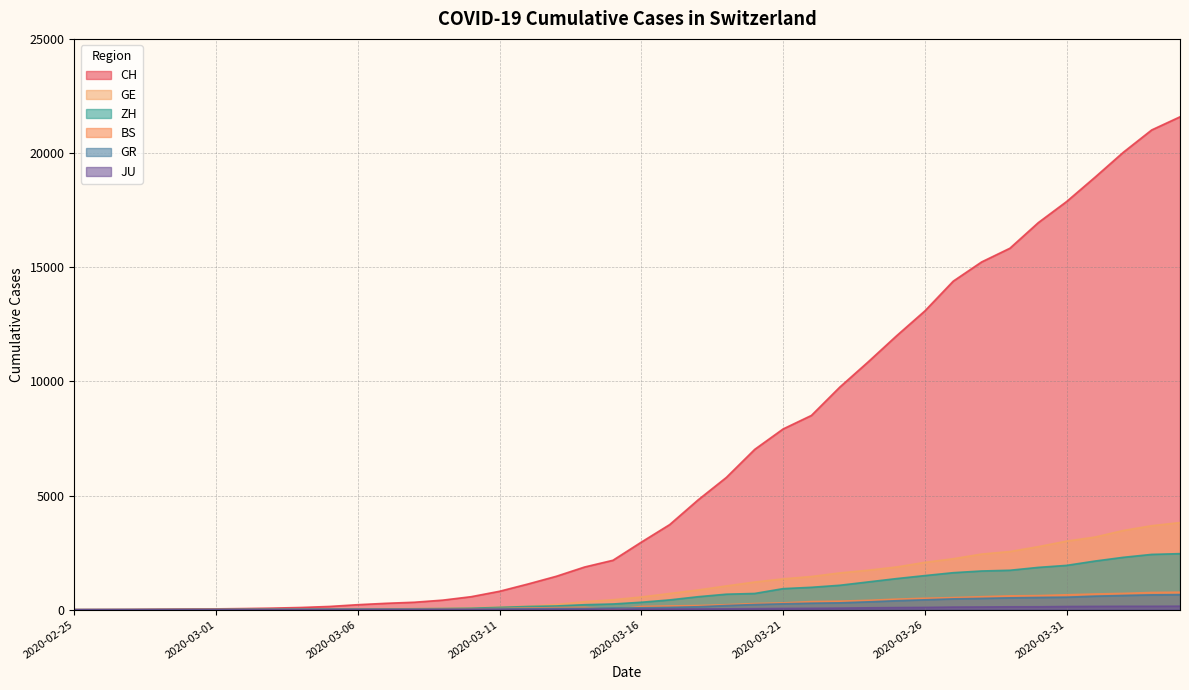

The value of BS at 2020-03-16 is 252. True or false?

False